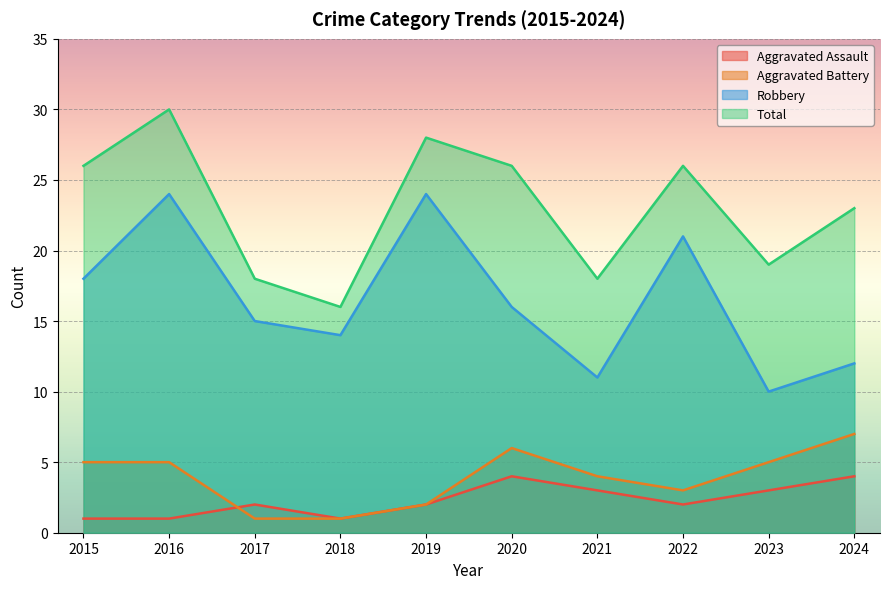

How many lines are shown in the chart?

4